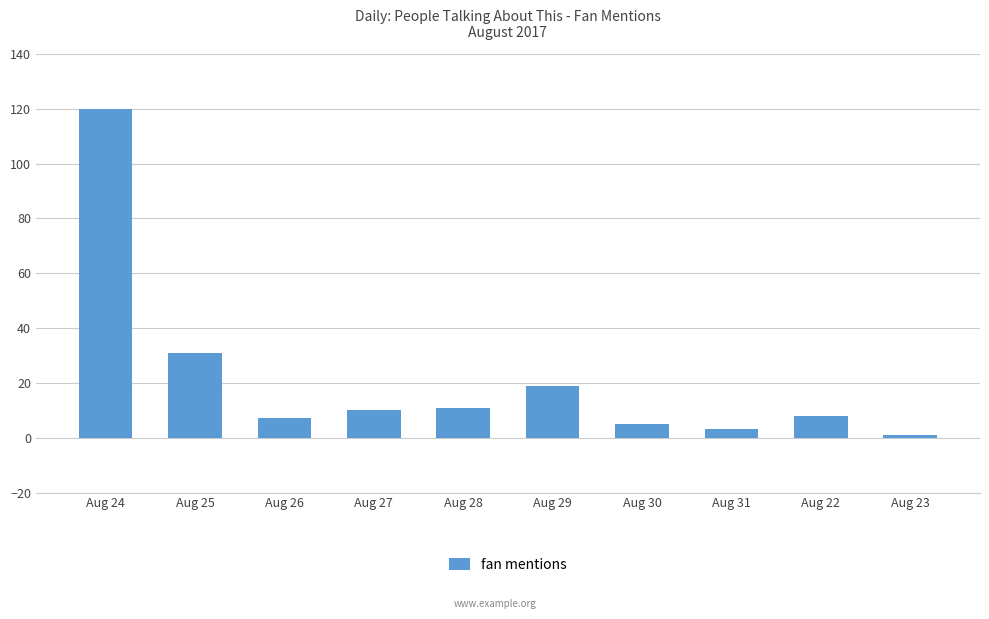

Reading left to right, transcribe all the data shown in this chart.

Aug 24=120	Aug 25=31	Aug 26=7	Aug 27=10	Aug 28=11	Aug 29=19	Aug 30=5	Aug 31=3	Aug 22=8	Aug 23=1